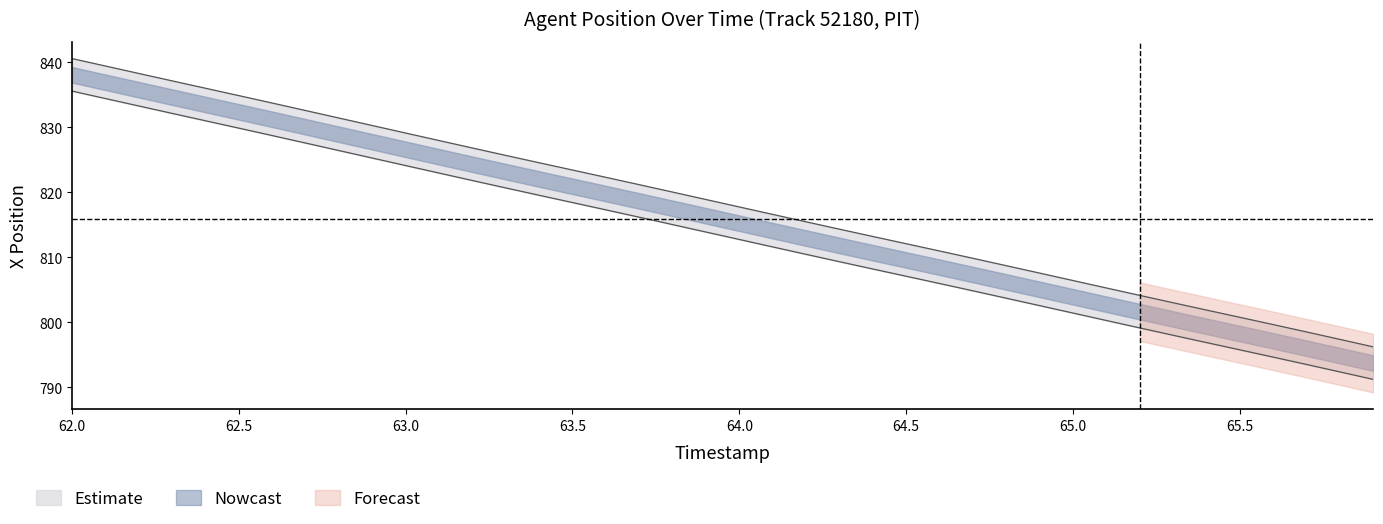

What is the value of the TIMESTAMP point at the 38th from the left?

798.5